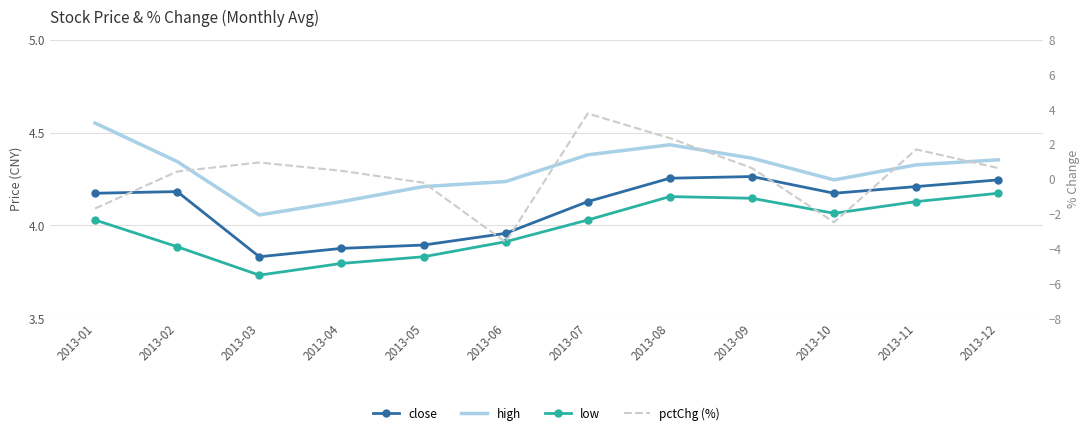

Between 2013-01 and 2013-08, which series saw the biggest shift?

pctChg (%)